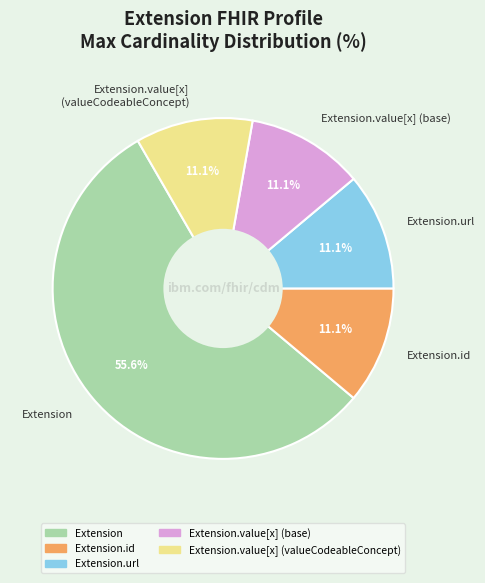

Which category has the biggest portion of the pie?

Extension